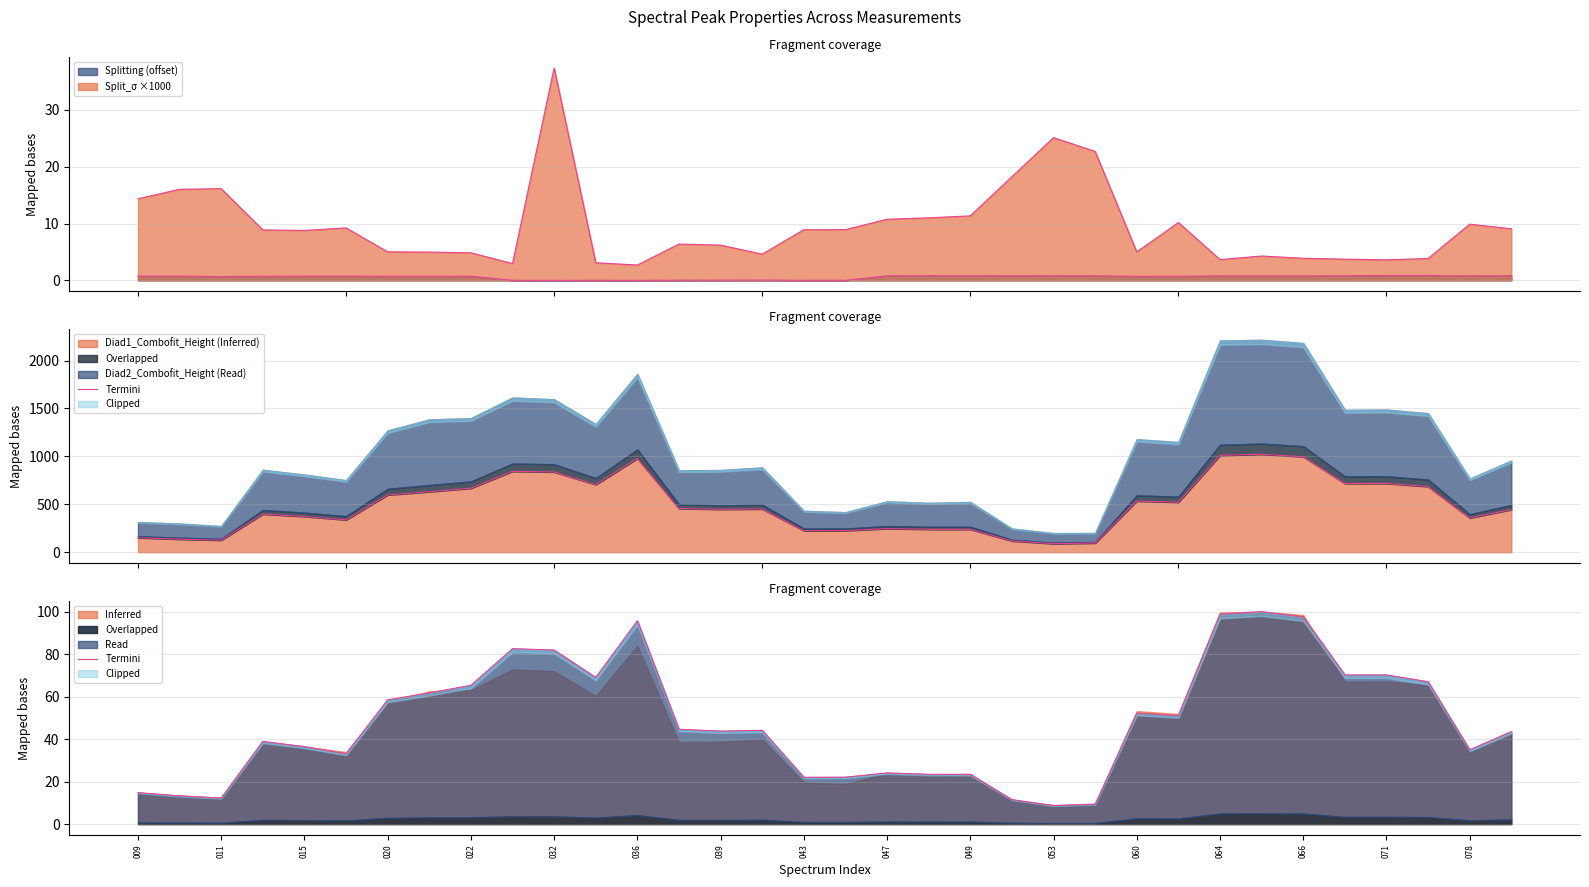

What is the highest value of the Diad1_Combofit_Height (Inferred) series?

1022.2